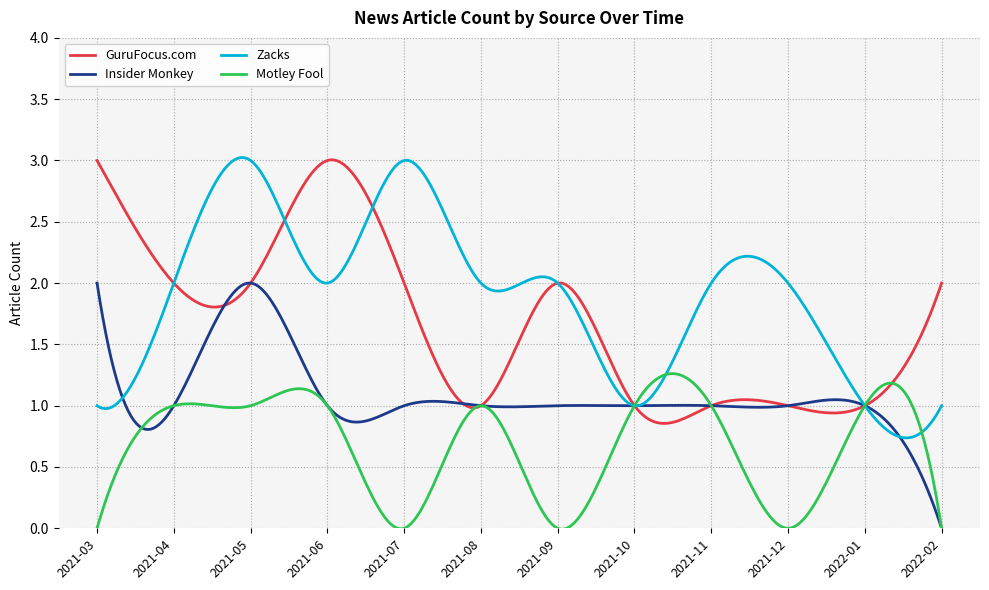

Which series has the largest total across all categories?

Zacks